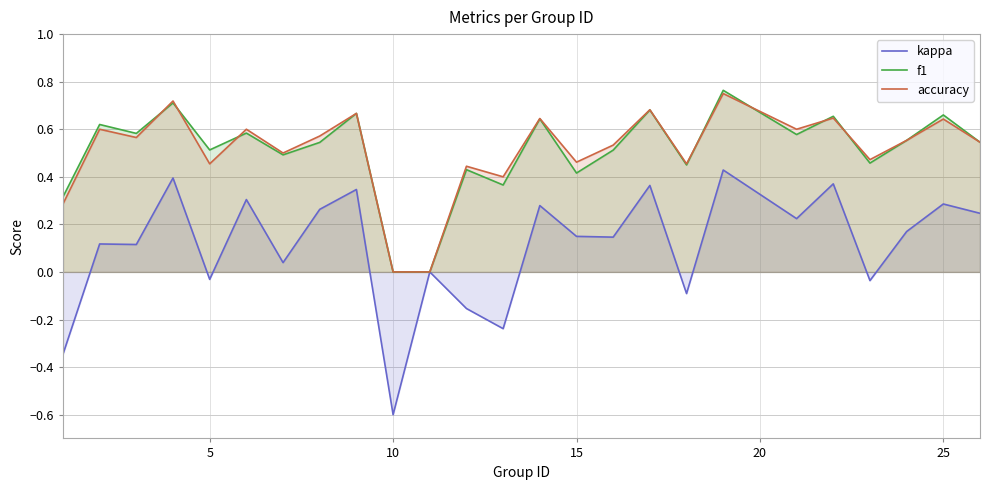

True or false: kappa and accuracy cross at least once.

False